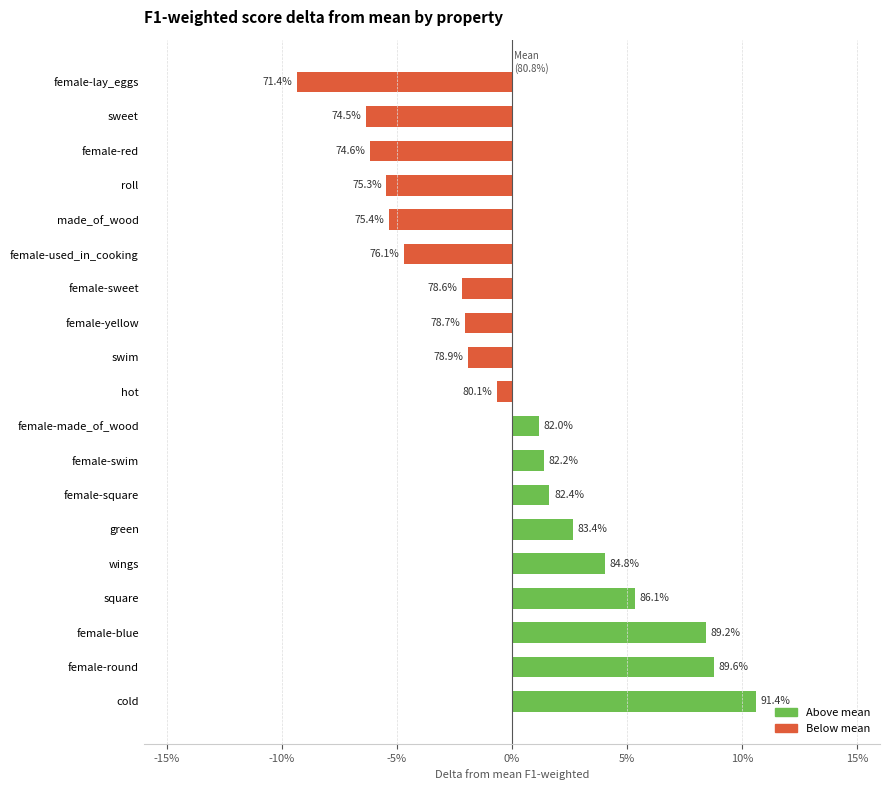

Does the chart contain any negative values?

Yes